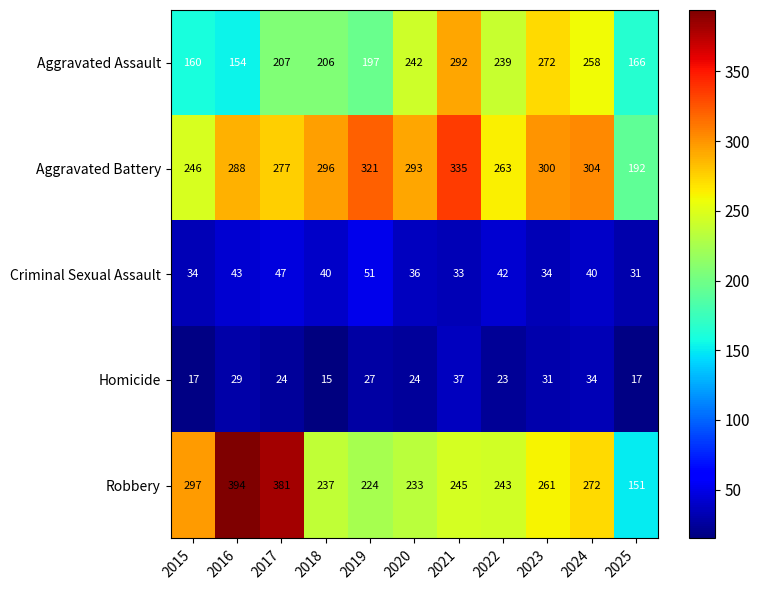

The Robbery series shows 118 at 2019. True or false?

False